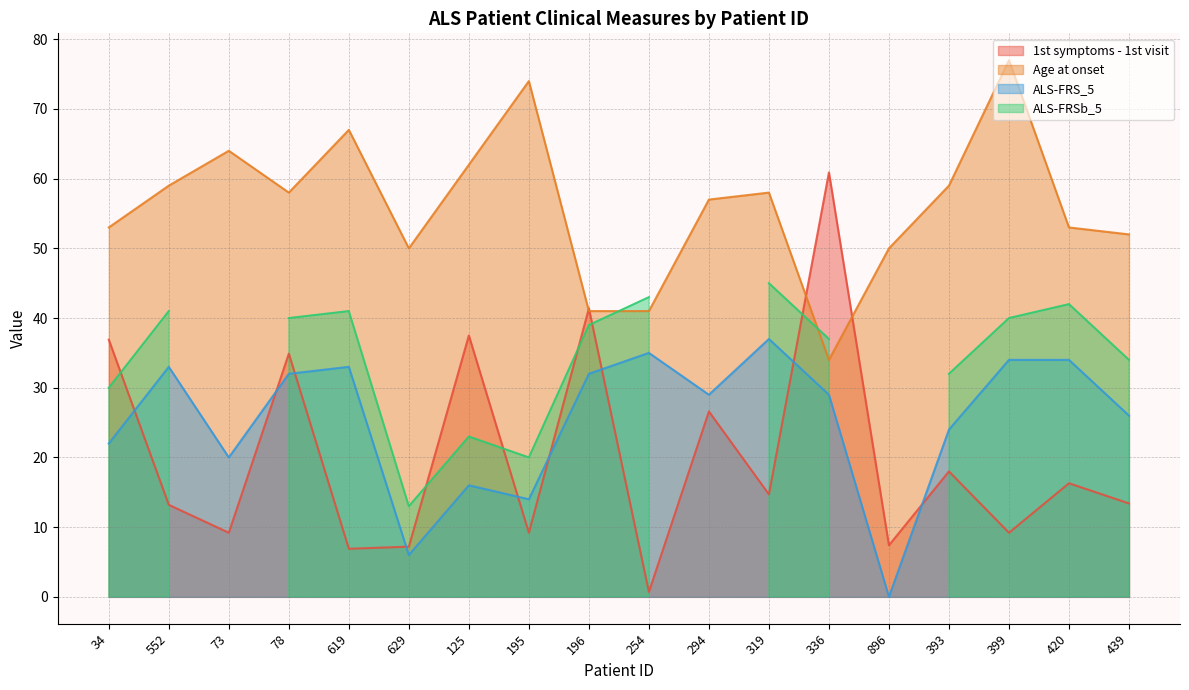

At which label is Age at onset closest to 55?

34